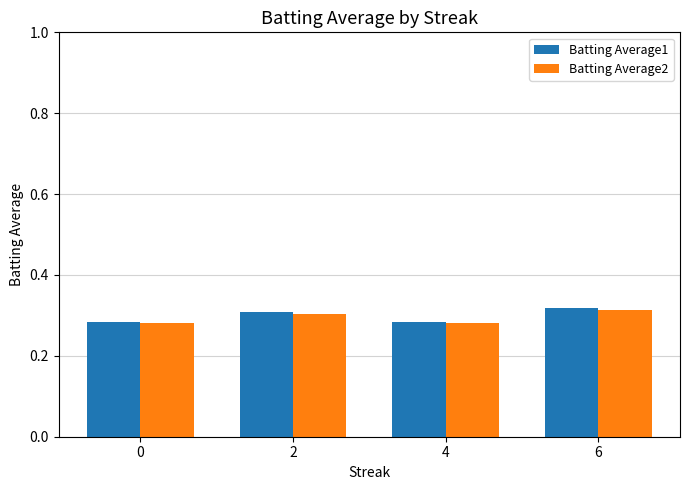

What is the sum of all Batting Average1 values?

1.2